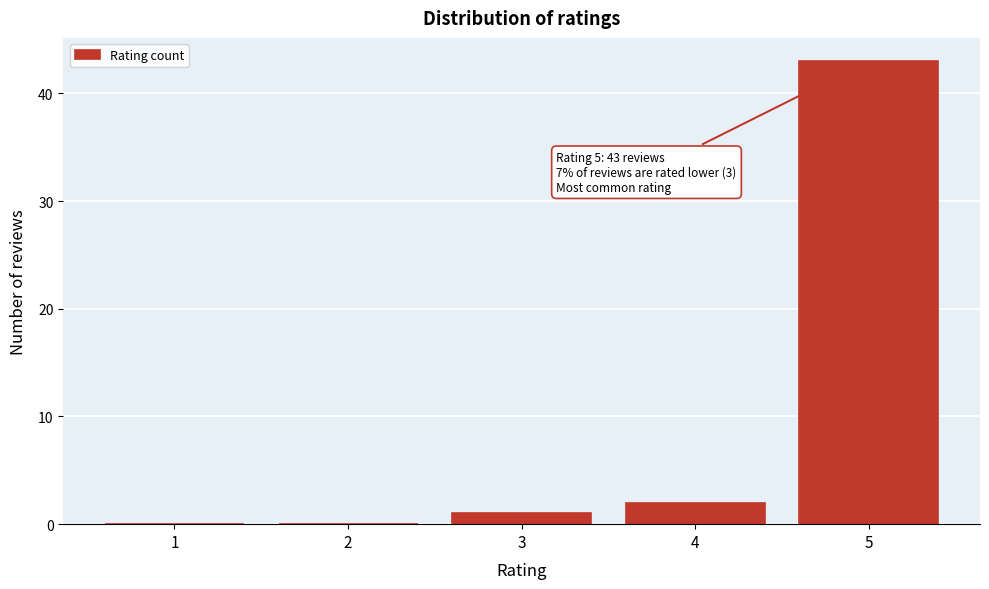

Over which range of the x-axis is the bar tallest?

4.5 to 5.5